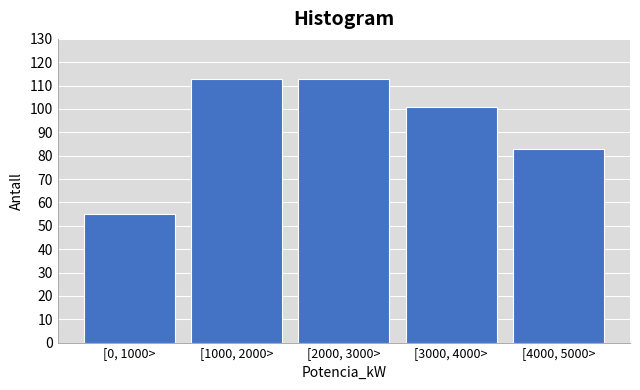

Reading left to right, list all the values displayed in this chart.

[0, 1000>=55	[1000, 2000>=113	[2000, 3000>=113	[3000, 4000>=101	[4000, 5000>=83